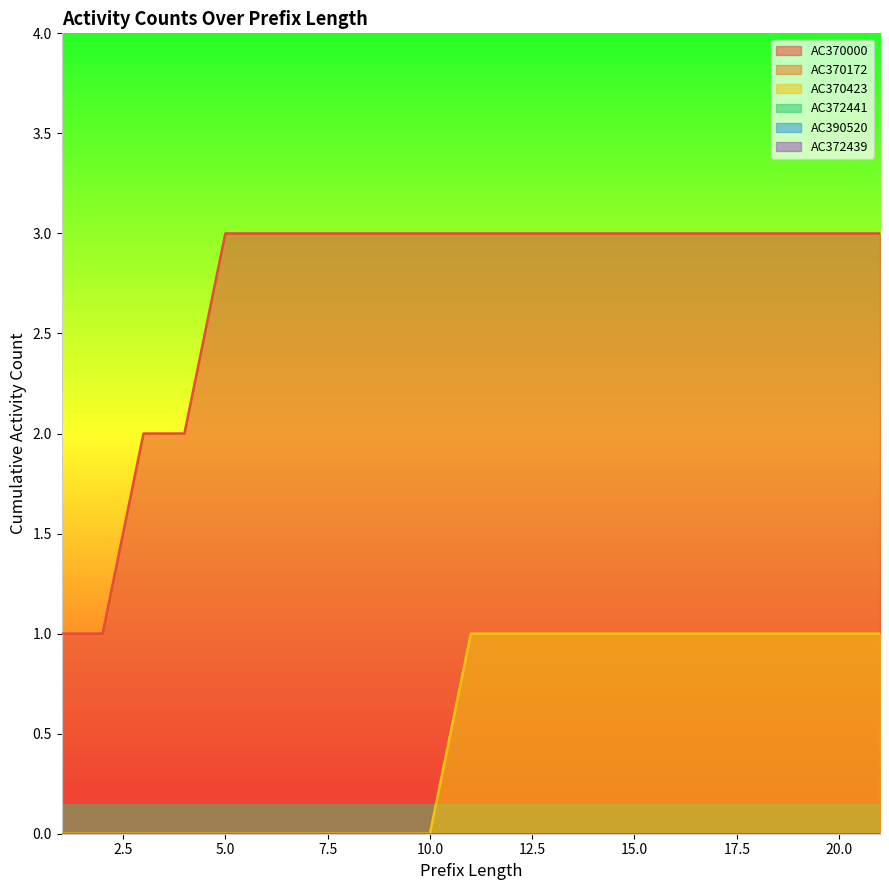

Which label corresponds to the smallest value in the chart?

1